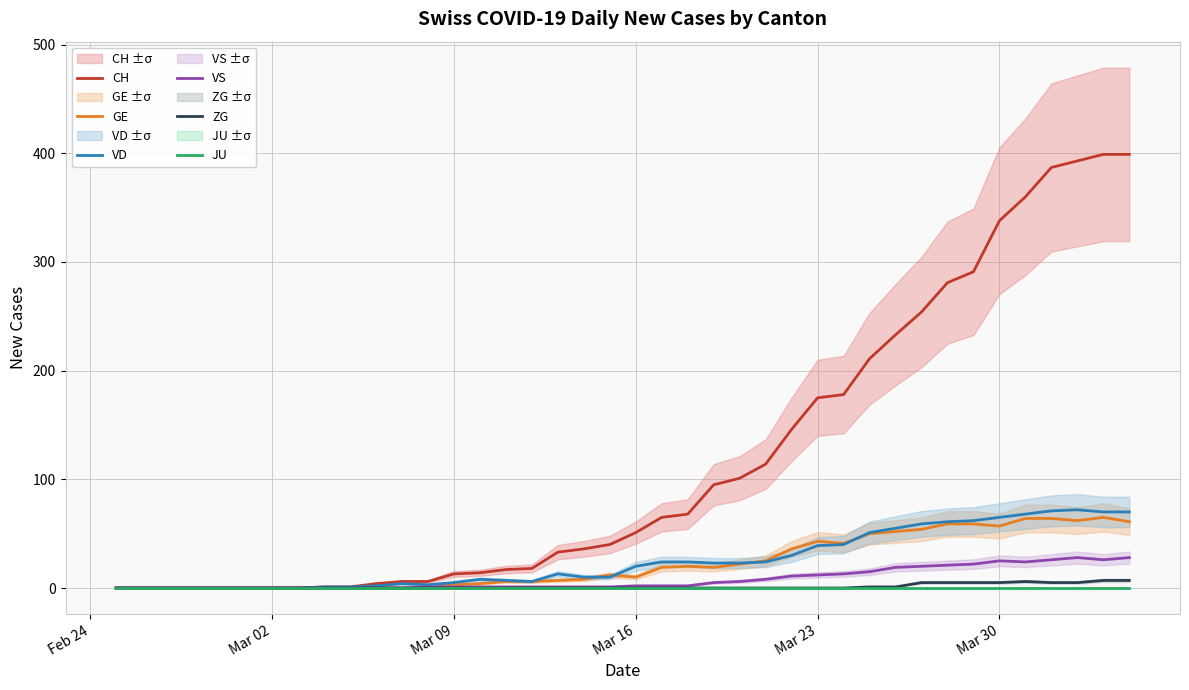

Rank the series by their maximum value, from highest to lowest.

CH, VD, GE, VS, ZG, JU